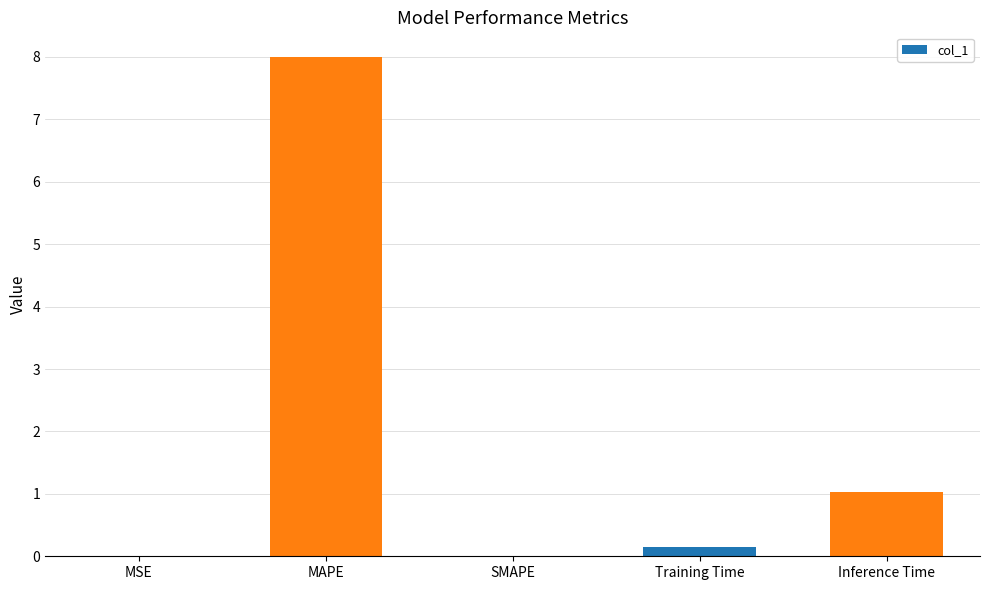

At which category does the chart reach its peak across all series?

MAPE